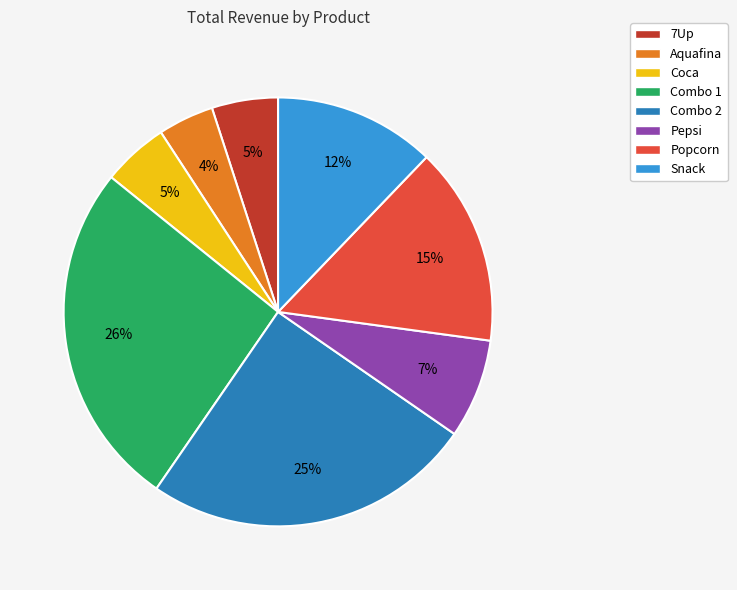

Combined, do 7Up and Pepsi account for over 50%?

No